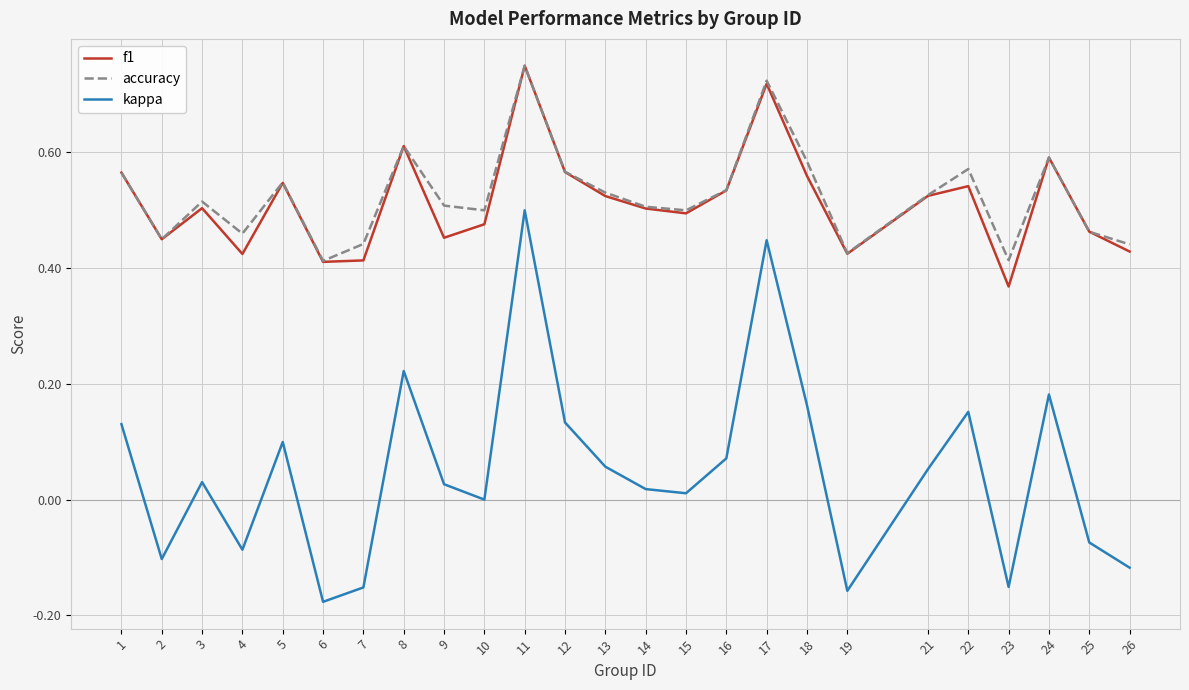

At which category does the chart reach its peak across all series?

11